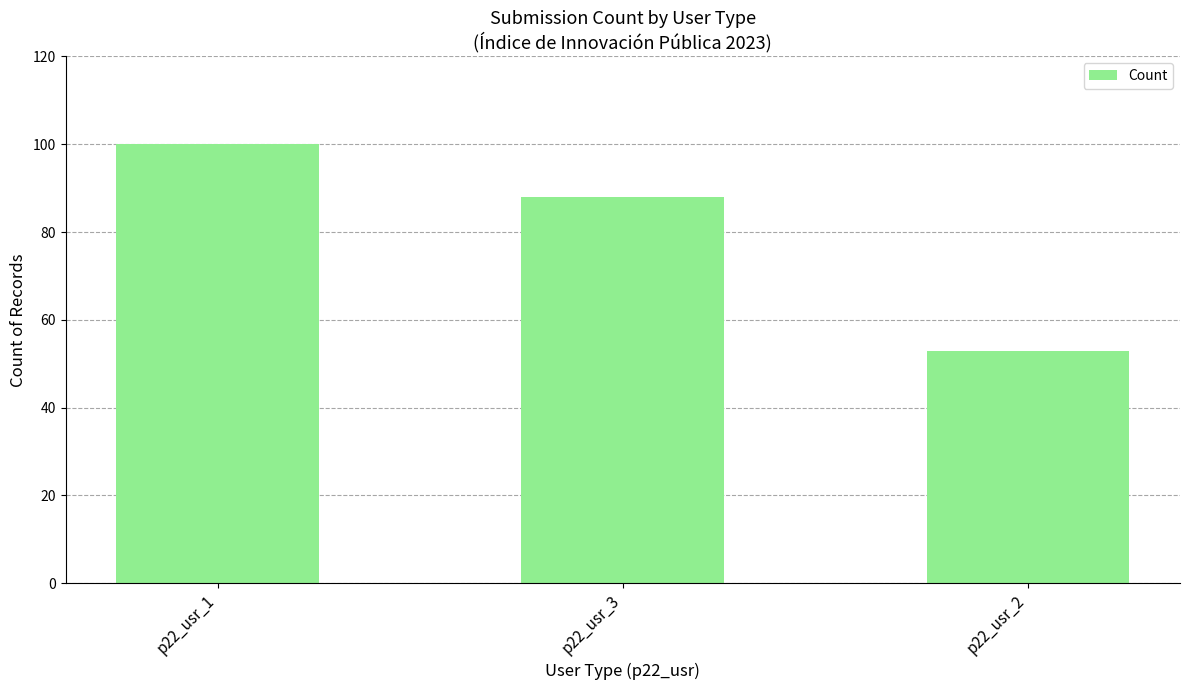

Reading right to left, transcribe all the data shown in this chart.

53	88	100